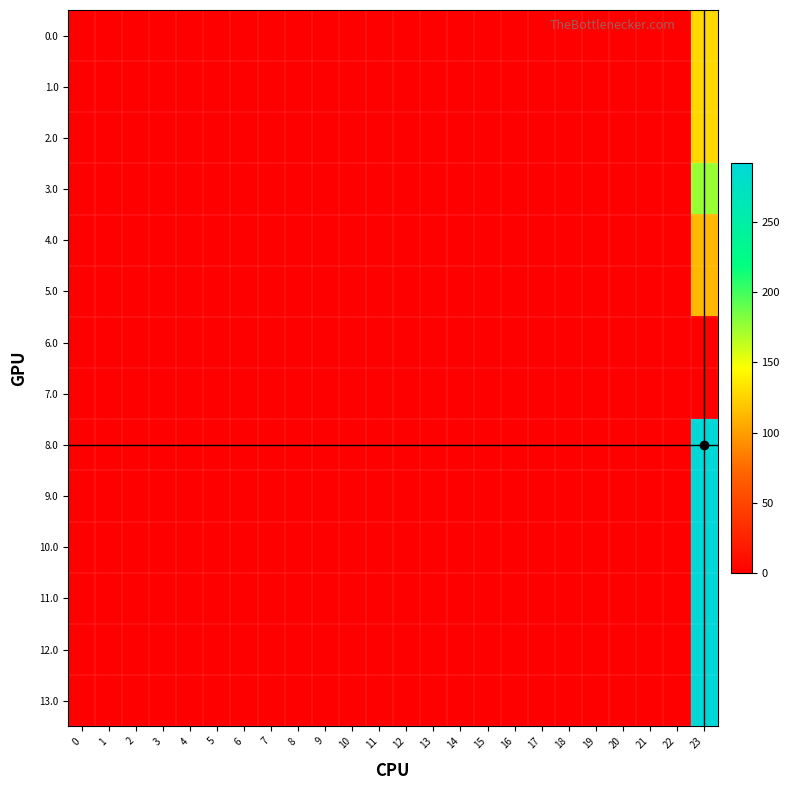

Reading left to right, list all the values displayed in this chart.

0.0: 0=0.0	1=0.0	2=0.0	3=0.0	4=0.0	5=0.0	6=0.0	7=0.0	8=0.0	9=0.0	10=0.0	11=0.0	12=0.0	13=0.0	14=0.0	15=0.0	16=0.0	17=0.0	18=0.0	19=0.0	20=0.0	21=0.0	22=0.0	23=127.3
1.0: 0=0.0	1=0.0	2=0.0	3=0.0	4=0.0	5=0.0	6=0.0	7=0.0	8=0.0	9=0.0	10=0.0	11=0.0	12=0.0	13=0.0	14=0.0	15=0.0	16=0.0	17=0.0	18=0.0	19=0.0	20=0.0	21=0.0	22=0.0	23=127.3
2.0: 0=0.0	1=0.0	2=0.0	3=0.0	4=0.0	5=0.0	6=0.0	7=0.0	8=0.0	9=0.0	10=0.0	11=0.0	12=0.0	13=0.0	14=0.0	15=0.0	16=0.0	17=0.0	18=0.0	19=0.0	20=0.0	21=0.0	22=0.0	23=127.3
3.0: 0=0.0	1=0.0	2=0.0	3=0.0	4=0.0	5=0.0	6=0.0	7=0.0	8=0.0	9=0.0	10=0.0	11=0.0	12=0.0	13=0.0	14=0.0	15=0.0	16=0.0	17=0.0	18=0.0	19=0.0	20=0.0	21=0.0	22=0.0	23=175.2
4.0: 0=0.0	1=0.0	2=0.0	3=0.0	4=0.0	5=0.0	6=0.0	7=0.0	8=0.0	9=0.0	10=0.0	11=0.0	12=0.0	13=0.0	14=0.0	15=0.0	16=0.0	17=0.0	18=0.0	19=0.0	20=0.0	21=0.0	22=0.0	23=112.2
5.0: 0=0.0	1=0.0	2=0.0	3=0.0	4=0.0	5=0.0	6=0.0	7=0.0	8=0.0	9=0.0	10=0.0	11=0.0	12=0.0	13=0.0	14=0.0	15=0.0	16=0.0	17=0.0	18=0.0	19=0.0	20=0.0	21=0.0	22=0.0	23=112.2
6.0: 0=0.0	1=0.0	2=0.0	3=0.0	4=0.0	5=0.0	6=0.0	7=0.0	8=0.0	9=0.0	10=0.0	11=0.0	12=0.0	13=0.0	14=0.0	15=0.0	16=0.0	17=0.0	18=0.0	19=0.0	20=0.0	21=0.0	22=0.0	23=0.7
7.0: 0=0.0	1=0.0	2=0.0	3=0.0	4=0.0	5=0.0	6=0.0	7=0.0	8=0.0	9=0.0	10=0.0	11=0.0	12=0.0	13=0.0	14=0.0	15=0.0	16=0.0	17=0.0	18=0.0	19=0.0	20=0.0	21=0.0	22=0.0	23=0.7
8.0: 0=0.0	1=0.0	2=0.0	3=0.0	4=0.0	5=0.0	6=0.0	7=0.0	8=0.0	9=0.0	10=0.0	11=0.0	12=0.0	13=0.0	14=0.0	15=0.0	16=0.0	17=0.0	18=0.0	19=0.0	20=0.0	21=0.0	22=0.0	23=291.6
9.0: 0=0.0	1=0.0	2=0.0	3=0.0	4=0.0	5=0.0	6=0.0	7=0.0	8=0.0	9=0.0	10=0.0	11=0.0	12=0.0	13=0.0	14=0.0	15=0.0	16=0.0	17=0.0	18=0.0	19=0.0	20=0.0	21=0.0	22=0.0	23=291.6
10.0: 0=0.0	1=0.0	2=0.0	3=0.0	4=0.0	5=0.0	6=0.0	7=0.0	8=0.0	9=0.0	10=0.0	11=0.0	12=0.0	13=0.0	14=0.0	15=0.0	16=0.0	17=0.0	18=0.0	19=0.0	20=0.0	21=0.0	22=0.0	23=291.6
11.0: 0=0.0	1=0.0	2=0.0	3=0.0	4=0.0	5=0.0	6=0.0	7=0.0	8=0.0	9=0.0	10=0.0	11=0.0	12=0.0	13=0.0	14=0.0	15=0.0	16=0.0	17=0.0	18=0.0	19=0.0	20=0.0	21=0.0	22=0.0	23=291.6
12.0: 0=0.0	1=0.0	2=0.0	3=0.0	4=0.0	5=0.0	6=0.0	7=0.0	8=0.0	9=0.0	10=0.0	11=0.0	12=0.0	13=0.0	14=0.0	15=0.0	16=0.0	17=0.0	18=0.0	19=0.0	20=0.0	21=0.0	22=0.0	23=291.6
13.0: 0=0.0	1=0.0	2=0.0	3=0.0	4=0.0	5=0.0	6=0.0	7=0.0	8=0.0	9=0.0	10=0.0	11=0.0	12=0.0	13=0.0	14=0.0	15=0.0	16=0.0	17=0.0	18=0.0	19=0.0	20=0.0	21=0.0	22=0.0	23=291.6